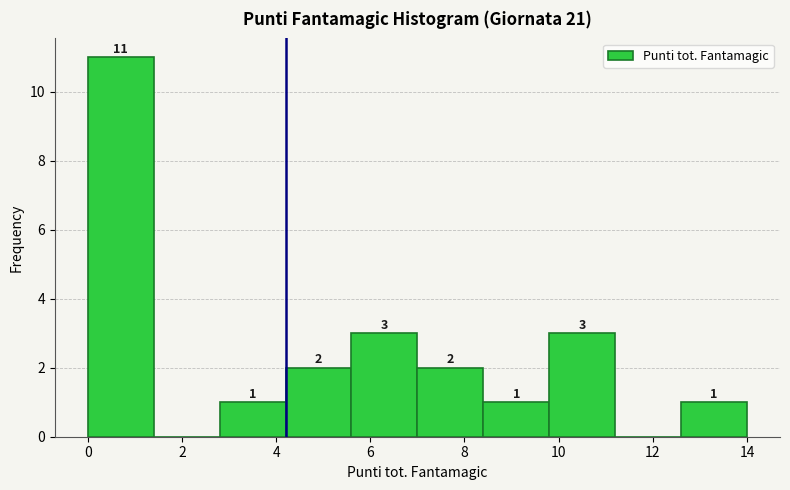

Which range on the x-axis has the tallest bar?

0.0 to 1.4